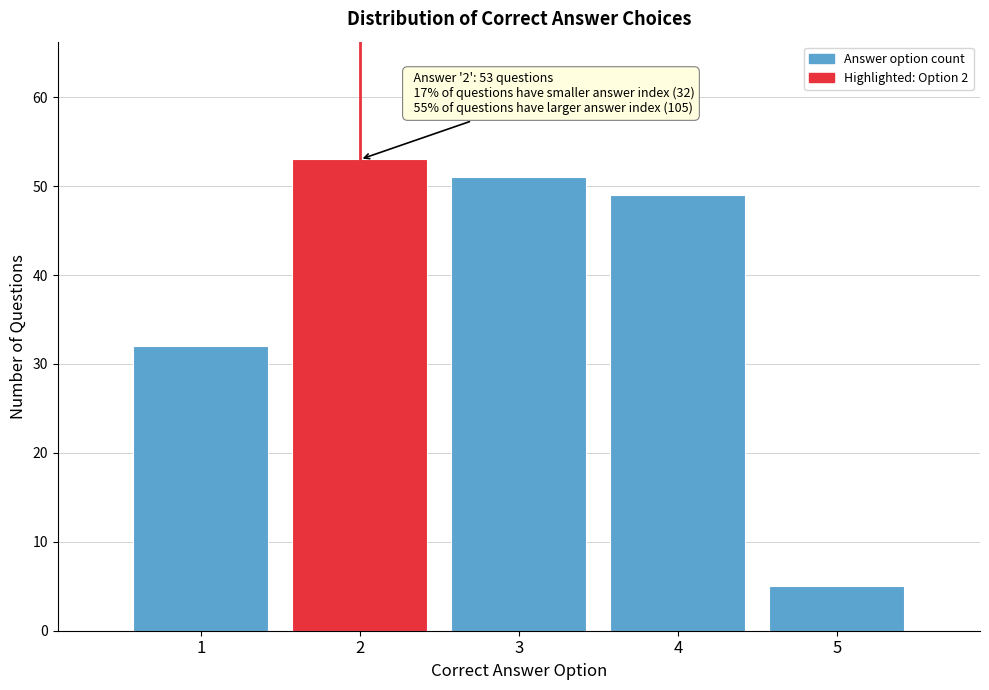

Reading right to left, list all the values displayed in this chart.

5=5	4=49	3=51	2=53	1=32